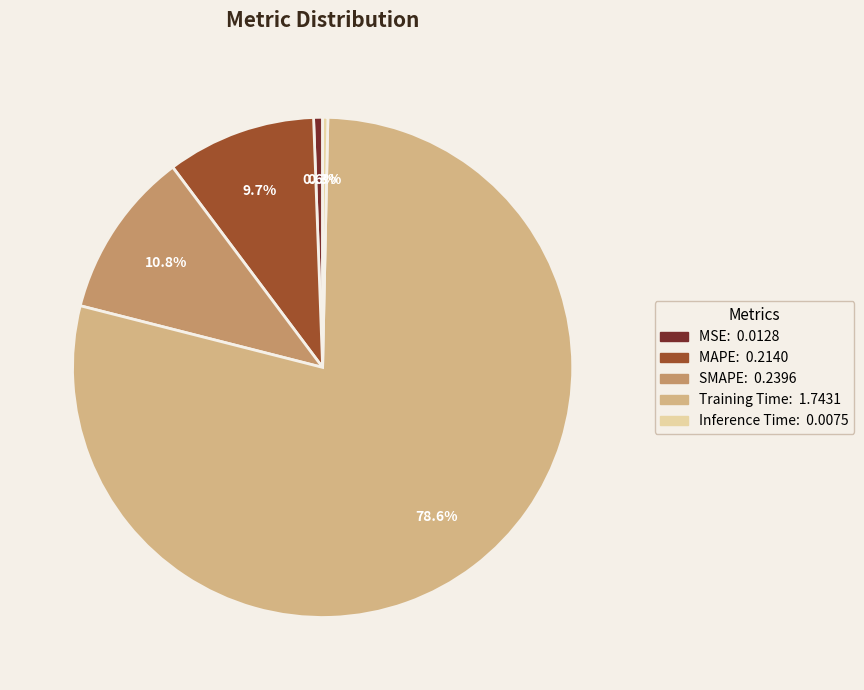

Is Training Time the majority of the pie?

Yes